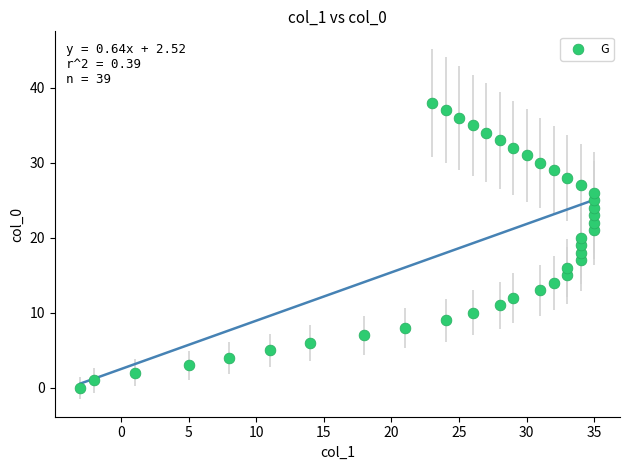

What is the range of X values (max minus min)?

38